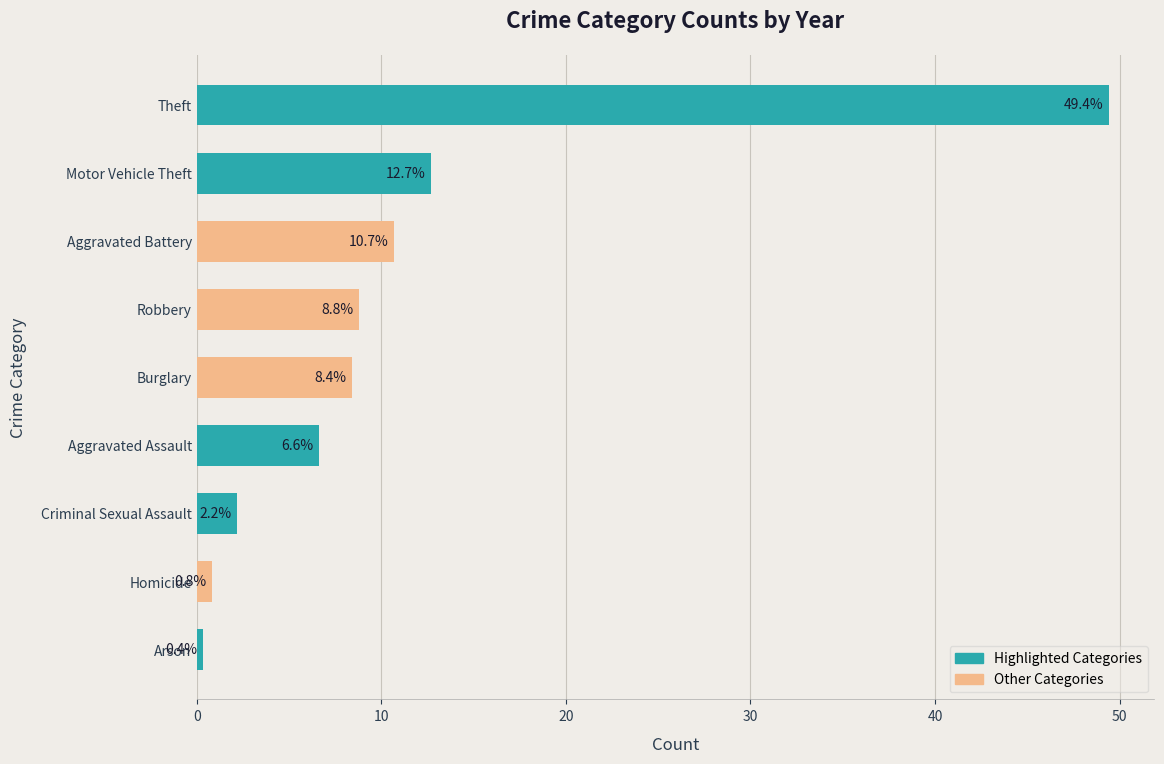

Approximately how many times larger is the value at Homicide compared to Criminal Sexual Assault?

0.4